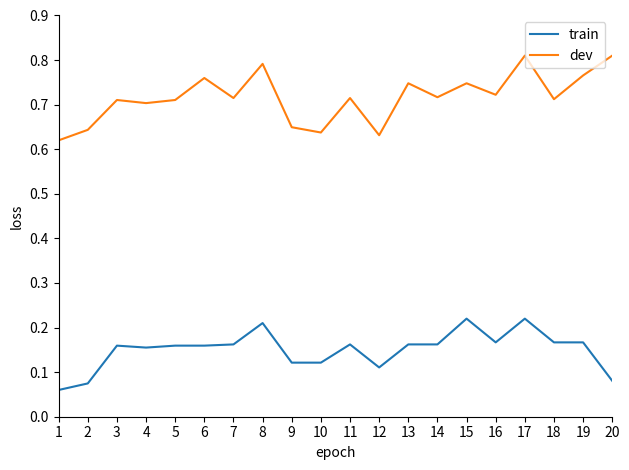

Count the number of categories in the chart.

20